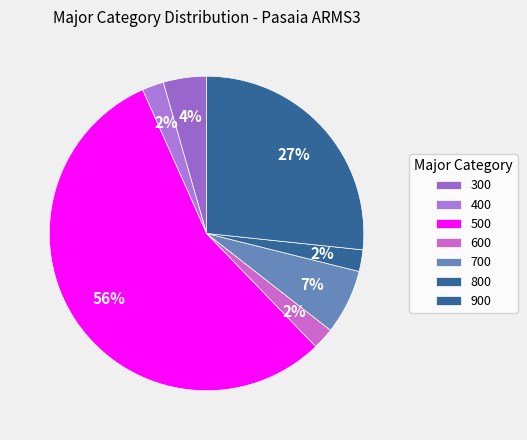

Between 600 and 800, which is larger?

800